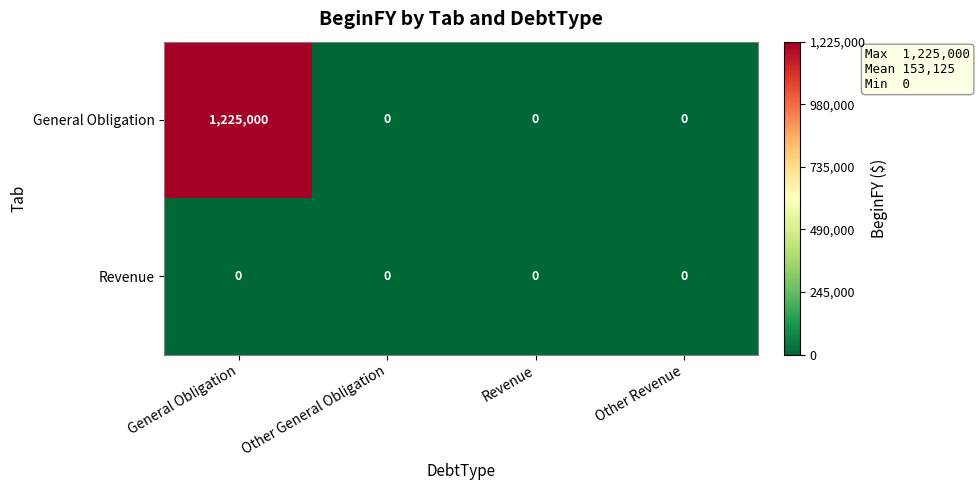

Which series has the widest spread of values?

General Obligation